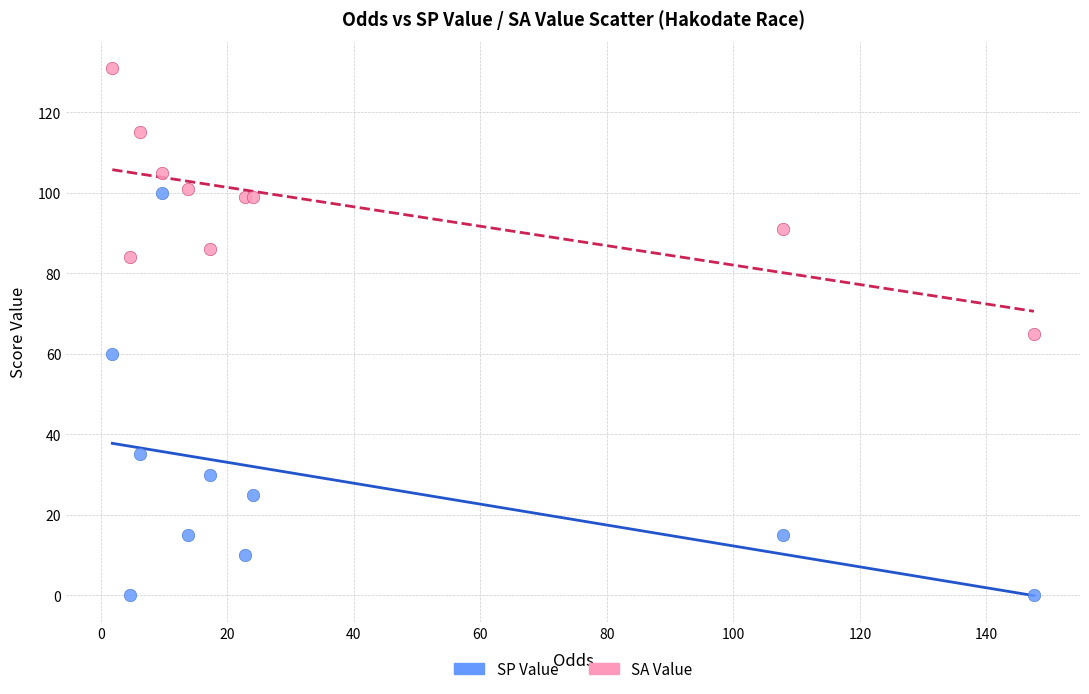

In the SP Value series, what Y value is closest to 50?

60